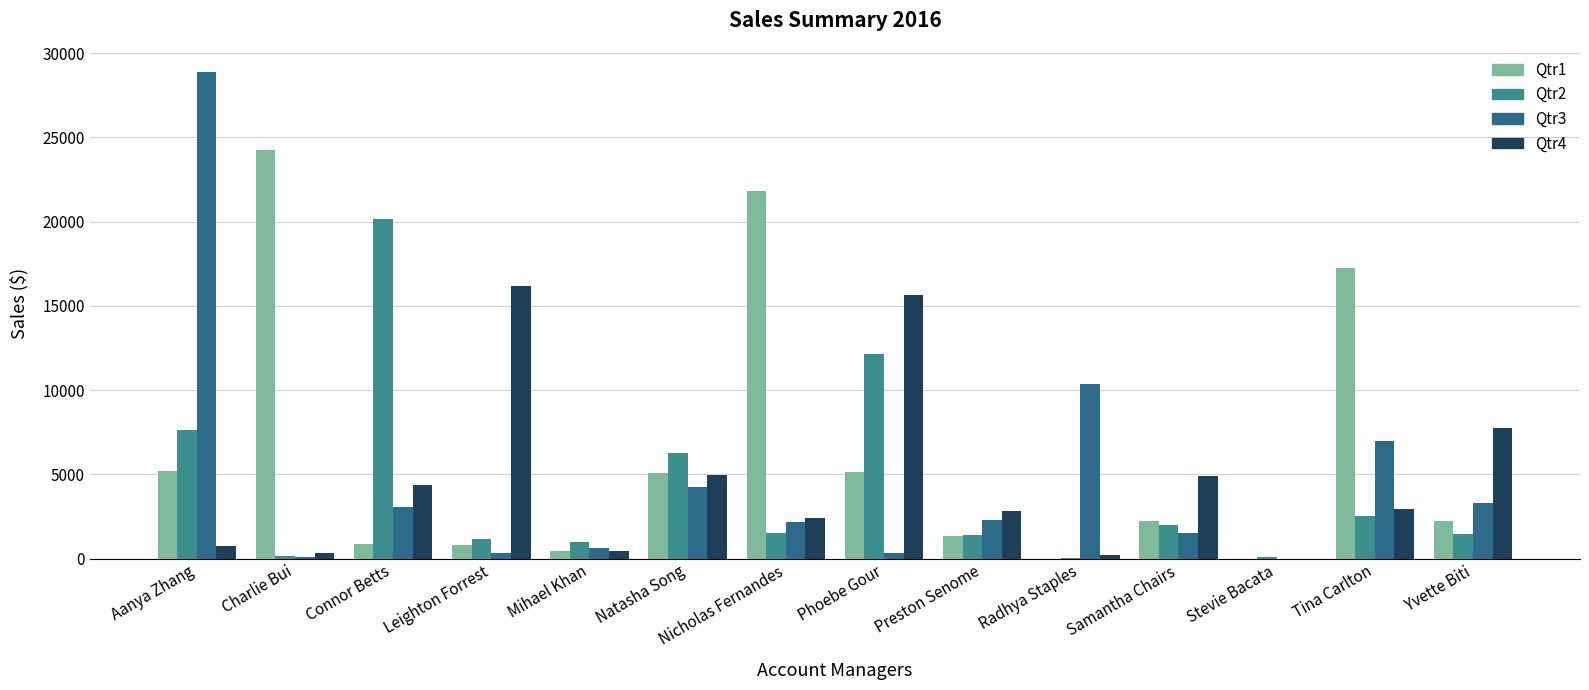

At which label does Qtr2 first exceed 1533?

Aanya Zhang